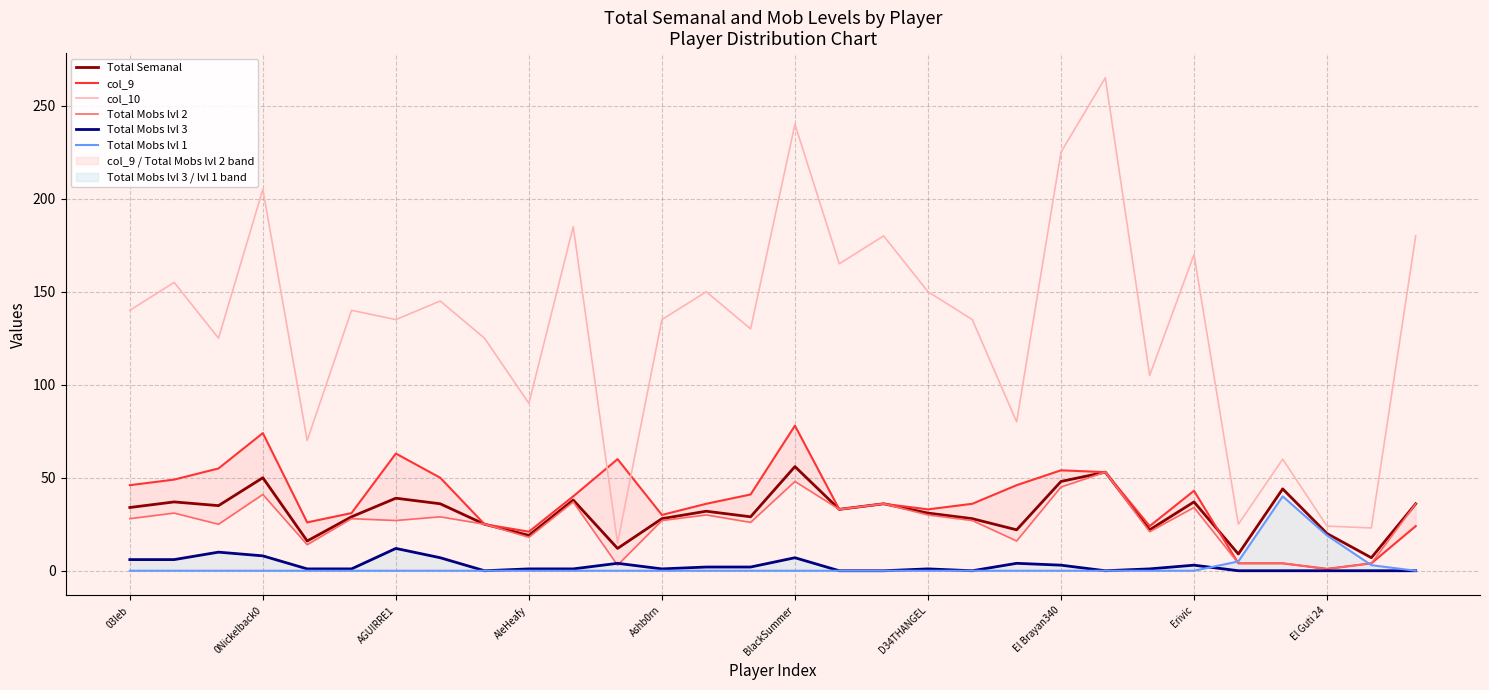

Reading left to right, transcribe all the data shown in this chart.

Total Semanal: 34	37	35	50	16	29	39	36	25	19	38	12	28	32	29	56	33	36	31	28	22	48	53	22	37	9	44	20	7	36
col_9: 46	49	55	74	26	31	63	50	25	21	40	60	30	36	41	78	33	36	33	36	46	54	53	24	43	4	4	1	4	24
col_10: 140	155	125	205	70	140	135	145	125	90	185	15	135	150	130	240	165	180	150	135	80	225	265	105	170	25	60	24	23	180
Total Mobs lvl 2: 28	31	25	41	14	28	27	29	25	18	37	3	27	30	26	48	33	36	30	27	16	45	53	21	34	4	4	1	4	36
Total Mobs lvl 3: 6	6	10	8	1	1	12	7	0	1	1	4	1	2	2	7	0	0	1	0	4	3	0	1	3	0	0	0	0	0
Total Mobs lvl 1: 0	0	0	0	0	0	0	0	0	0	0	0	0	0	0	0	0	0	0	0	0	0	0	0	0	5	40	19	3	0